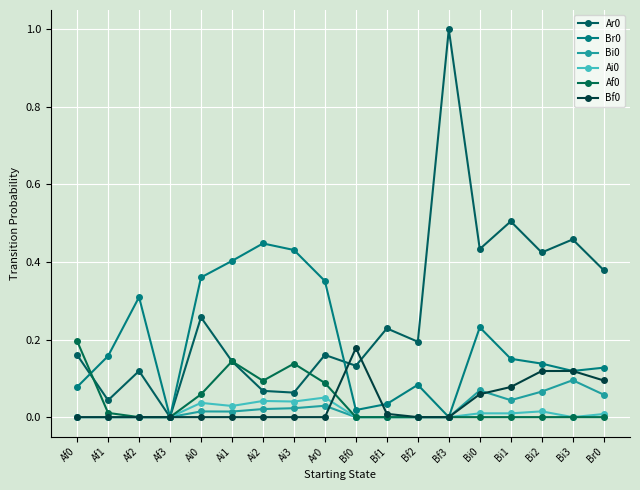

What is the label of the 16th point from the left?

Bi2